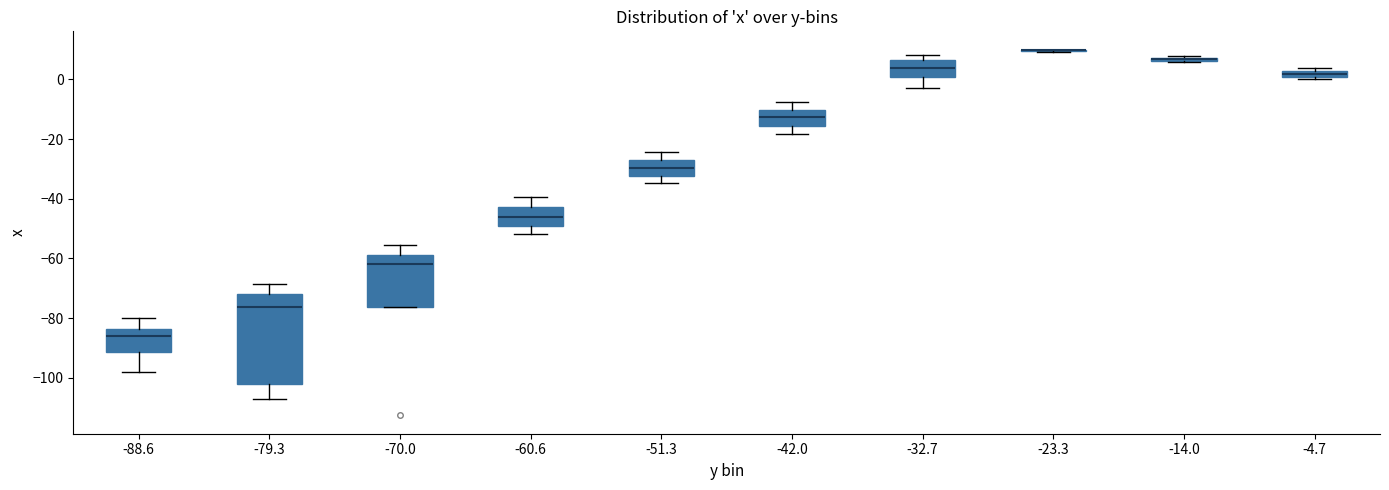

Where does the upper whisker of the box at x = -60.6 end on the y-axis? The values are not printed on the chart, so give them approximately, as read against the axis.

-40